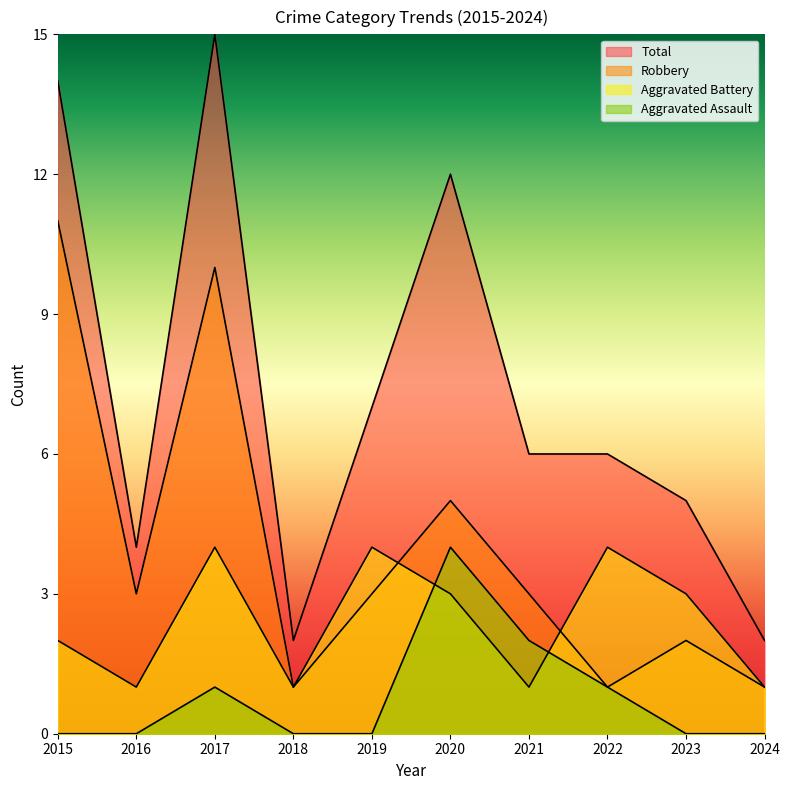

In Aggravated Assault, how many points are higher than both neighbors (excluding endpoints)?

2